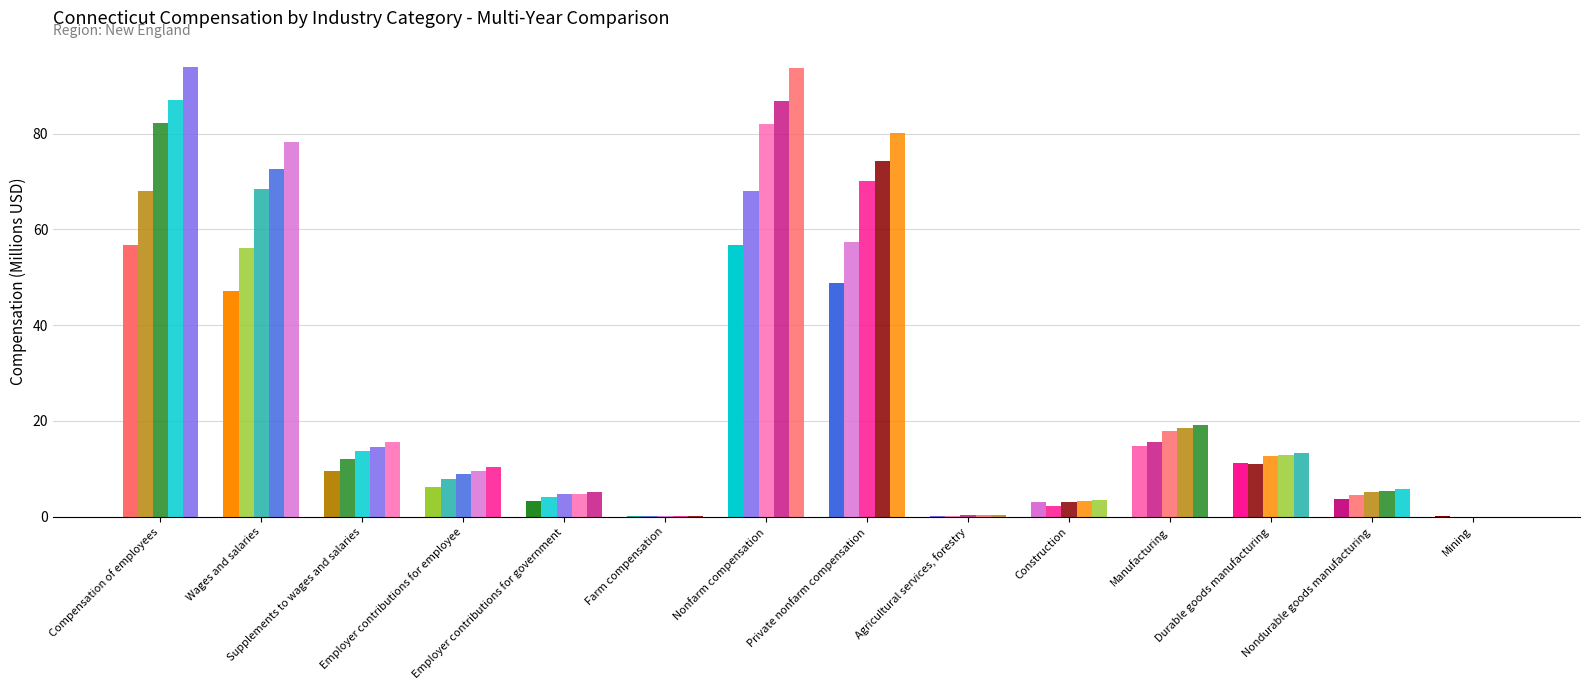

What is the maximum value shown in the chart?

93.8